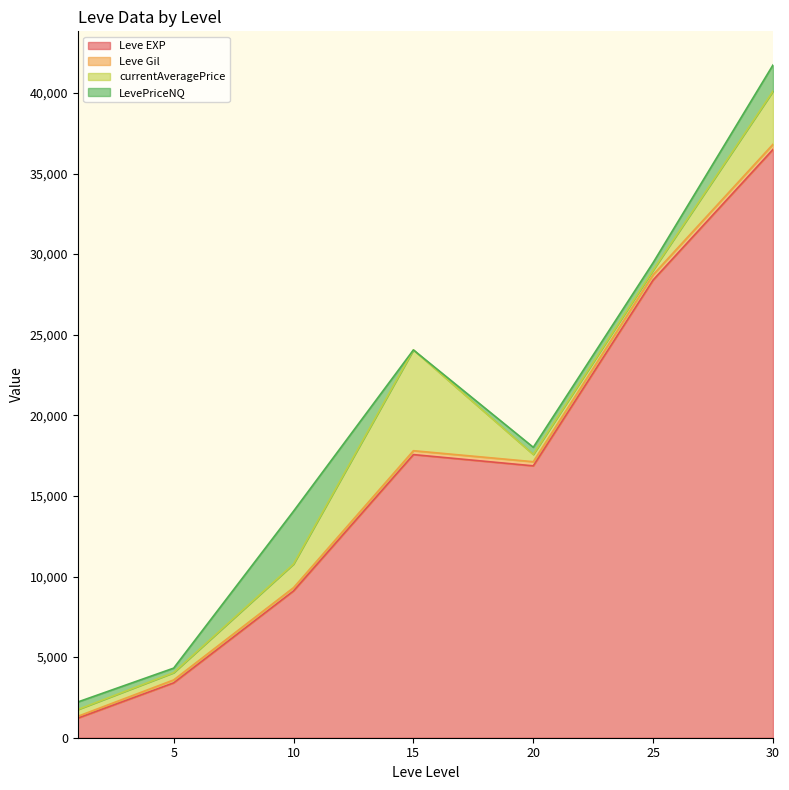

True or false: Leve Gil and Leve EXP intersect in this chart.

False